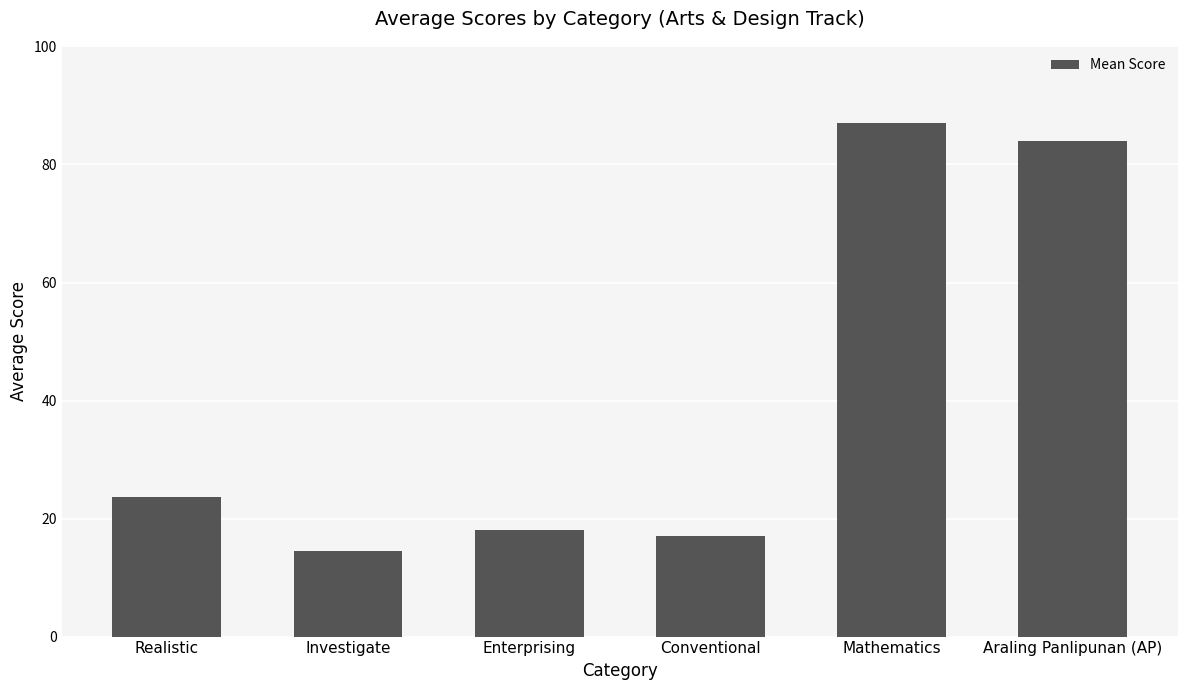

How many distinct data groups are displayed?

1